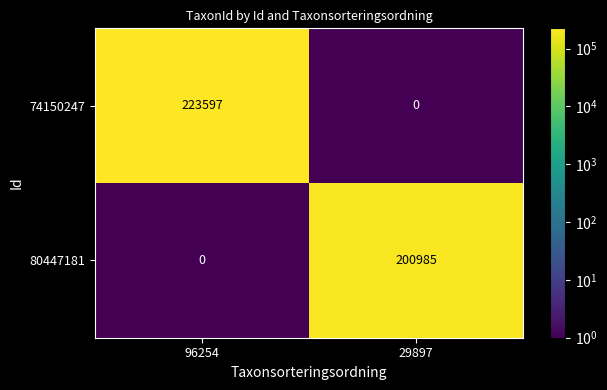

At which category is the sum across all series the highest?

96254